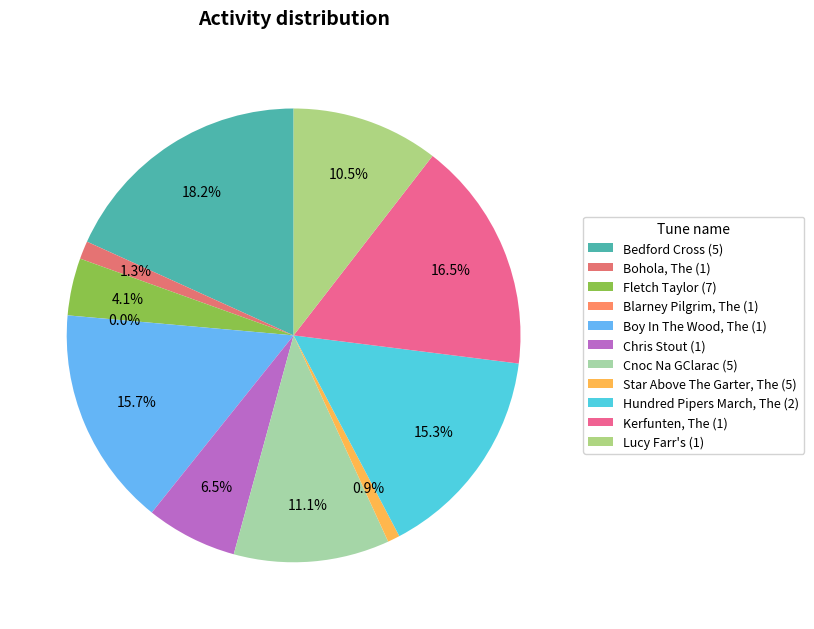

To the nearest percent, what is the combined percentage of Kerfunten, The (1) and Chris Stout (1)?

23%